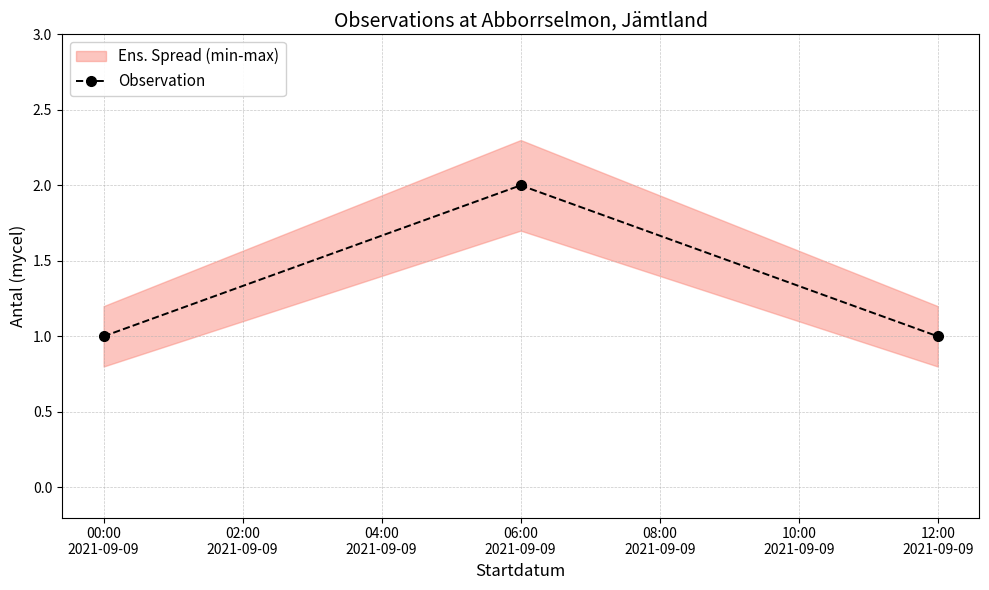

Which category has the lowest value across all series?

00:00
2021-09-09